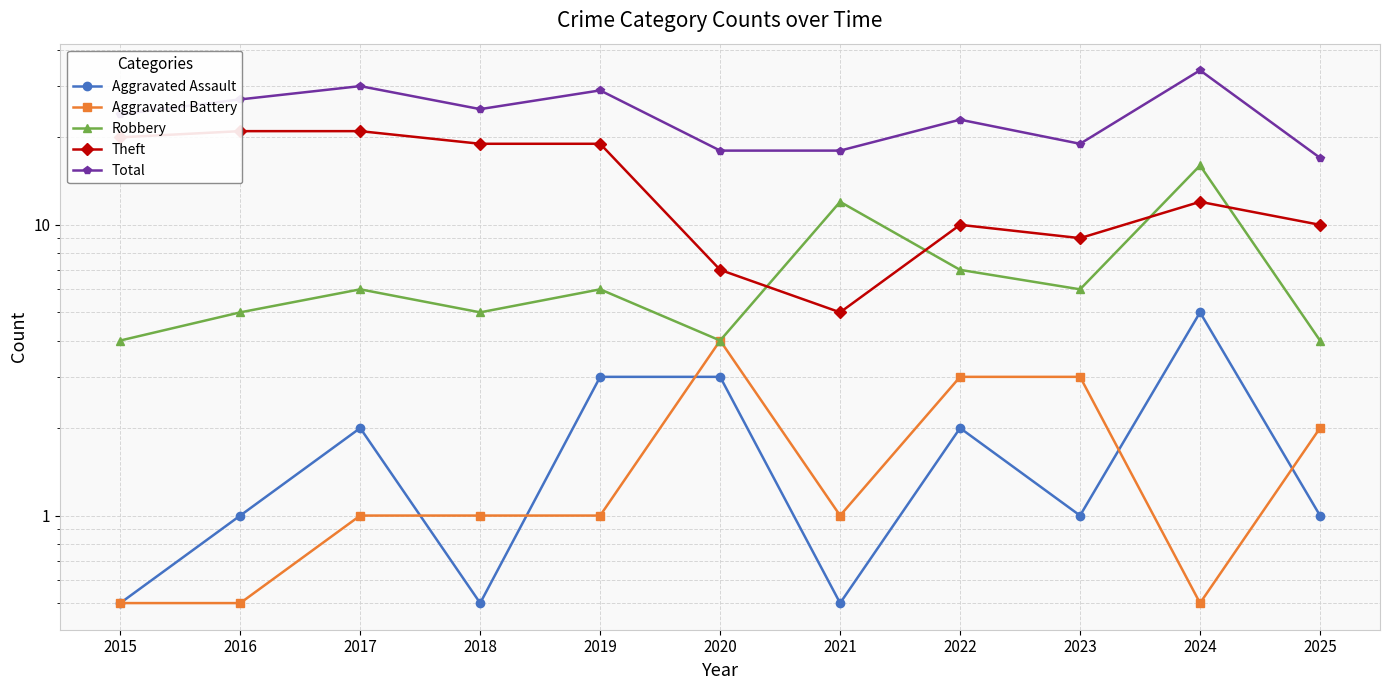

Where is the first local minimum for Theft?

2021